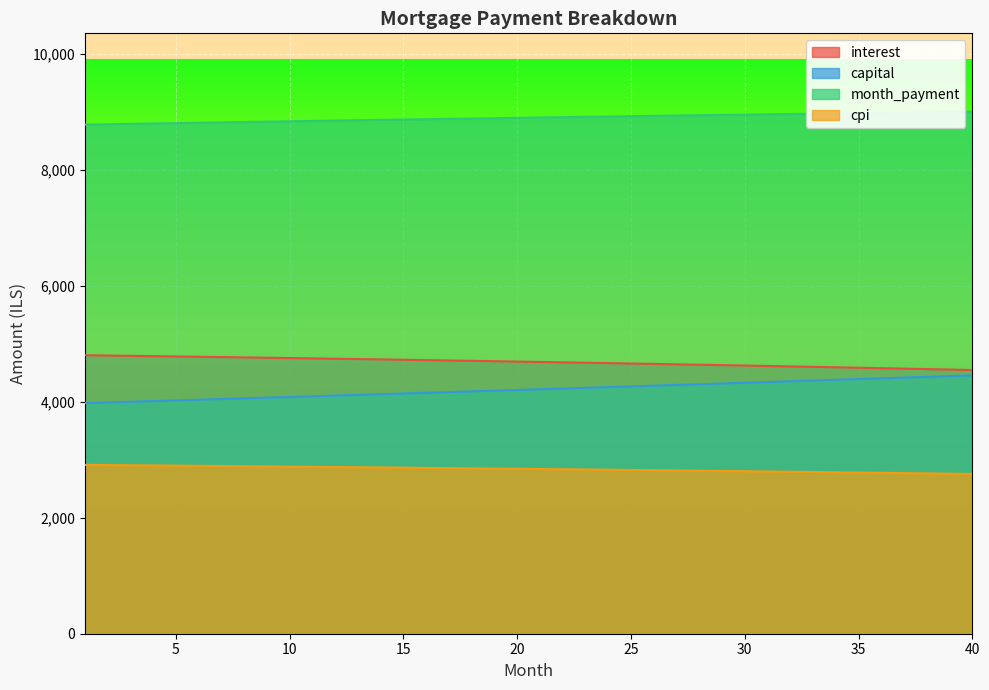

How many values in the capital series are below 4218?

20